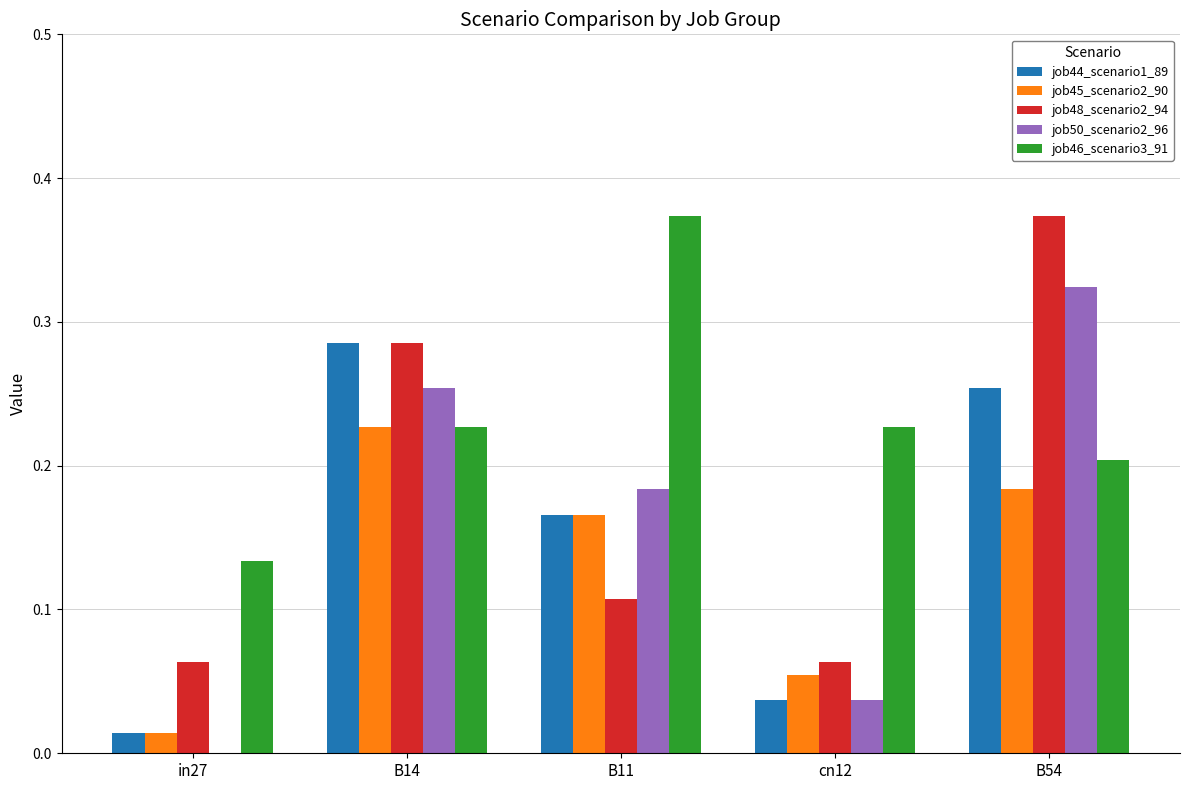

What is the sum of the job46_scenario3_91 values at B11 and cn12?

0.6